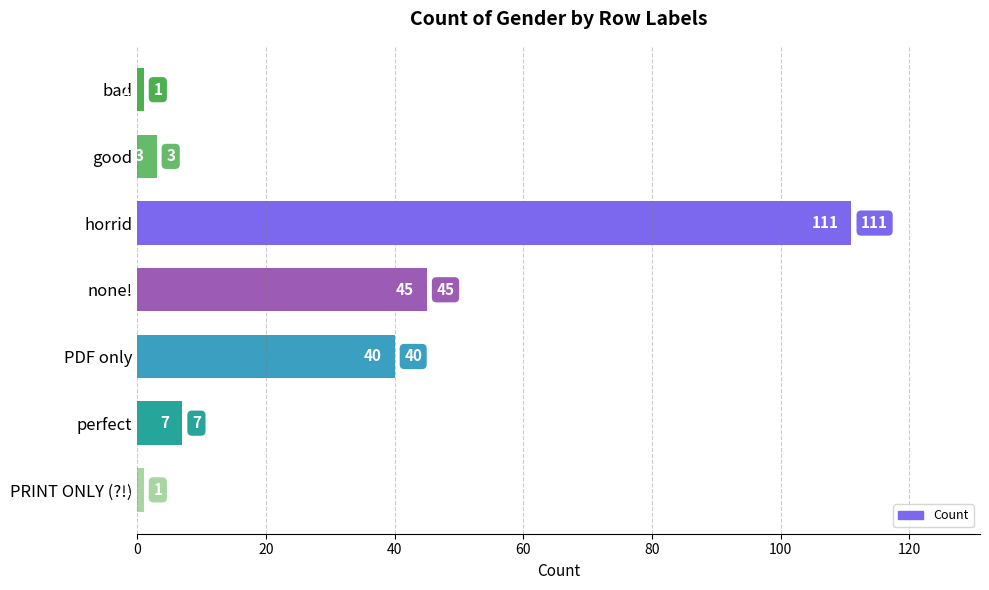

What is the value of the 5th bar from the top?

40